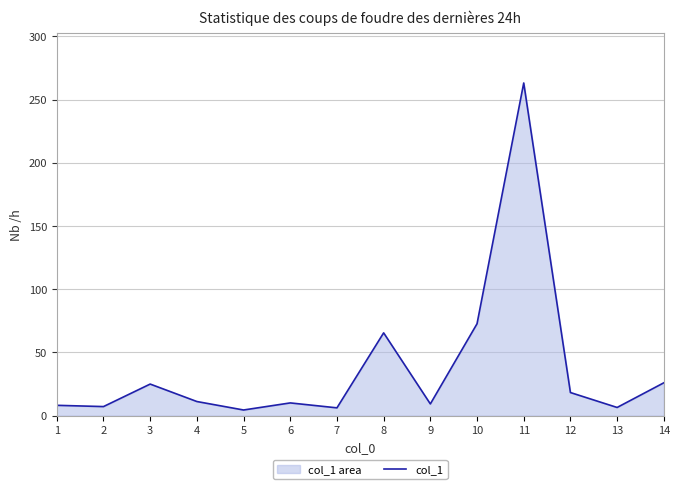

The value at 7 is 2.4. True or false?

False